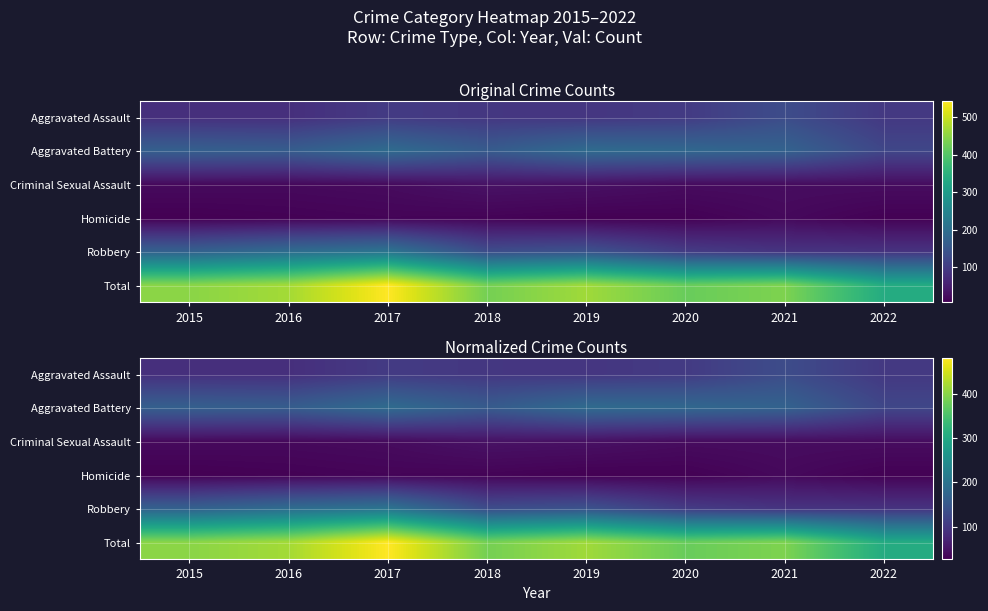

What is the greatest value displayed?

480.7